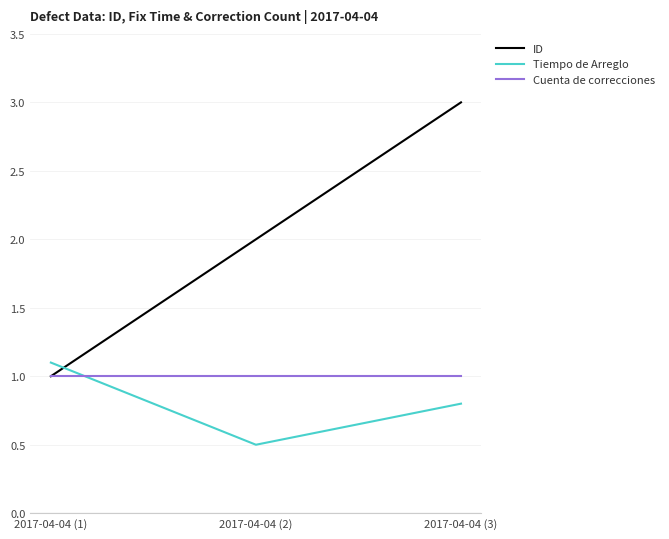

What is the spread (max minus min) of values at 2017-04-04 (2)?

1.5